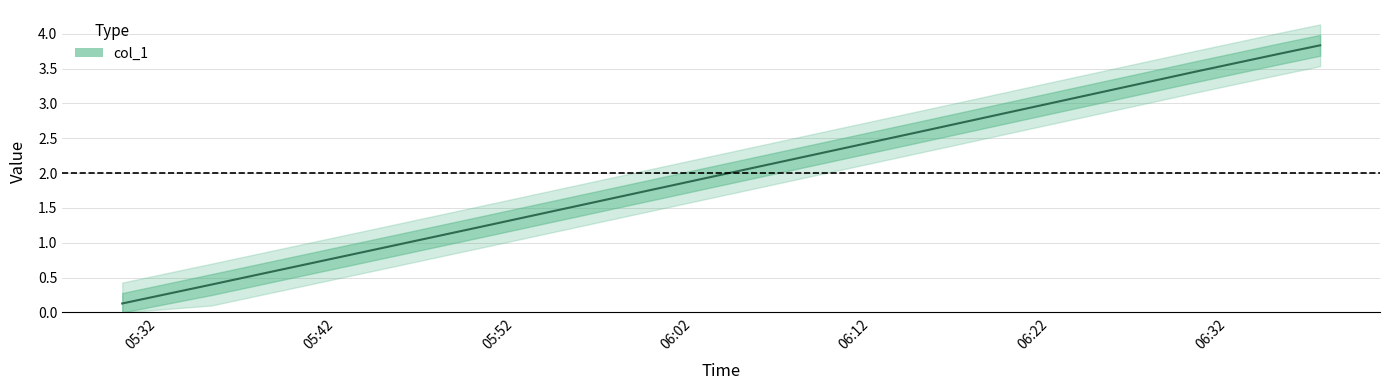

Which category has the lowest value across all series?

05:32